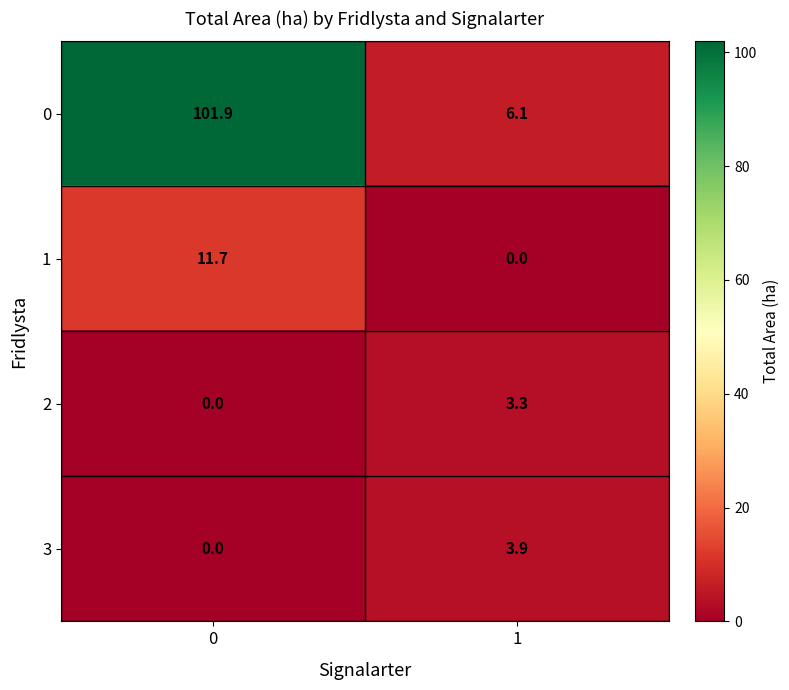

What is the total value across all series at 1?

13.3